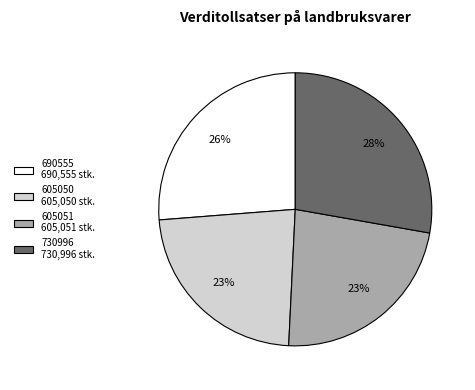

Which slice is the largest?

730996